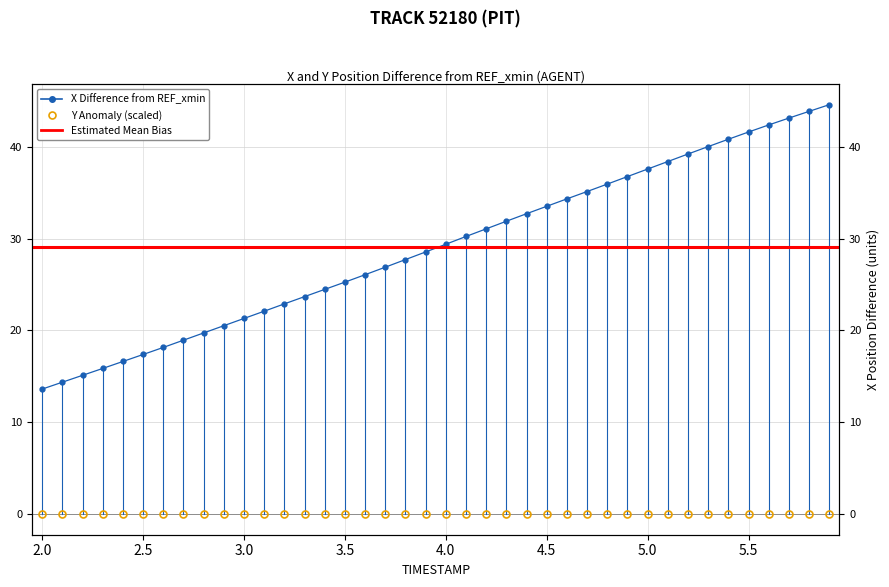

What is the value of the X point at the 1st from the left?

13.6